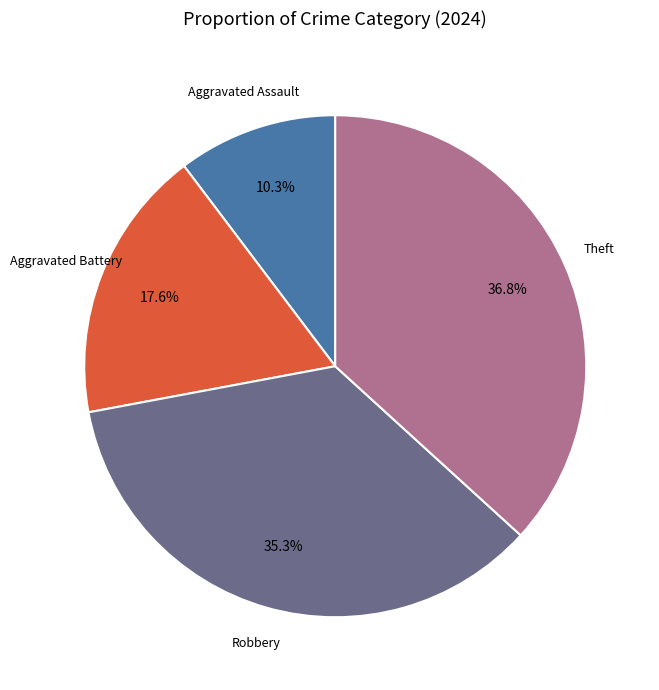

Is there a majority slice in this chart?

No